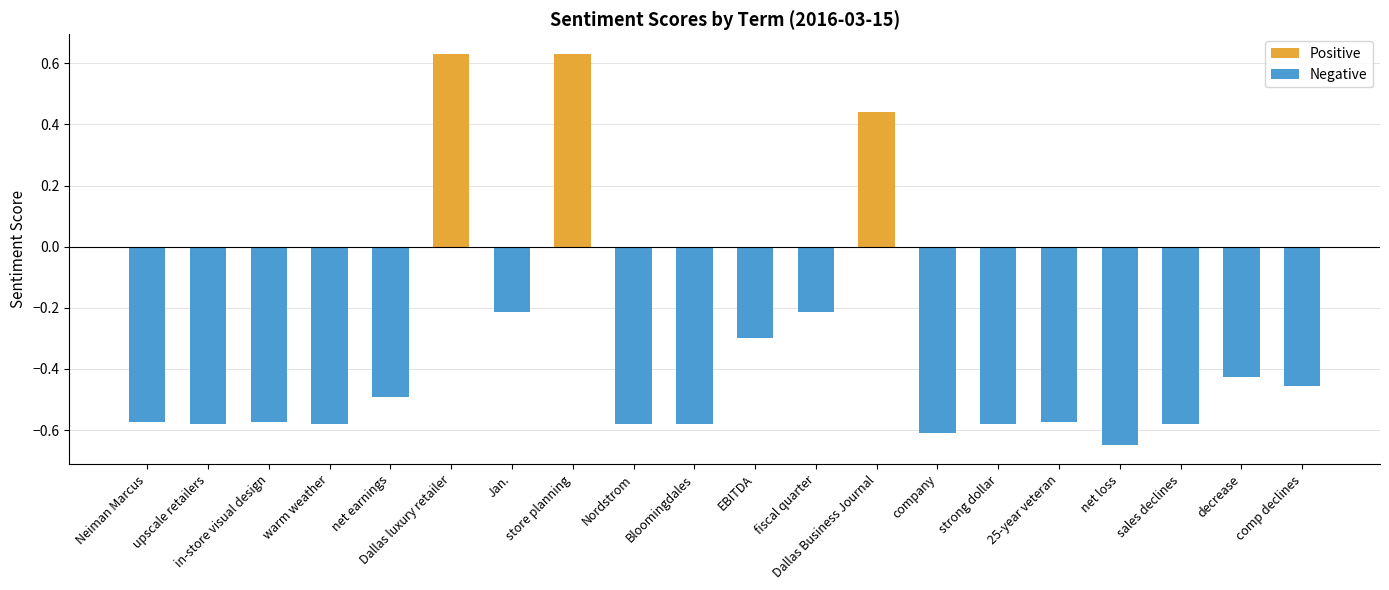

The value of Positive at sales declines is -0.4. True or false?

False